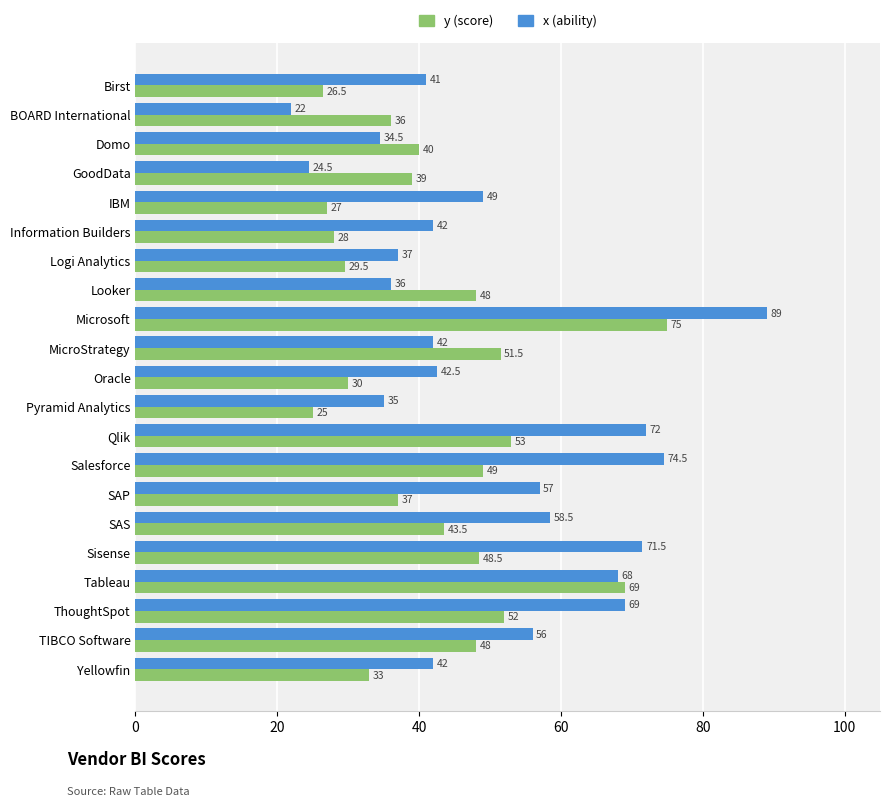

At which category does the chart reach its peak across all series?

Microsoft